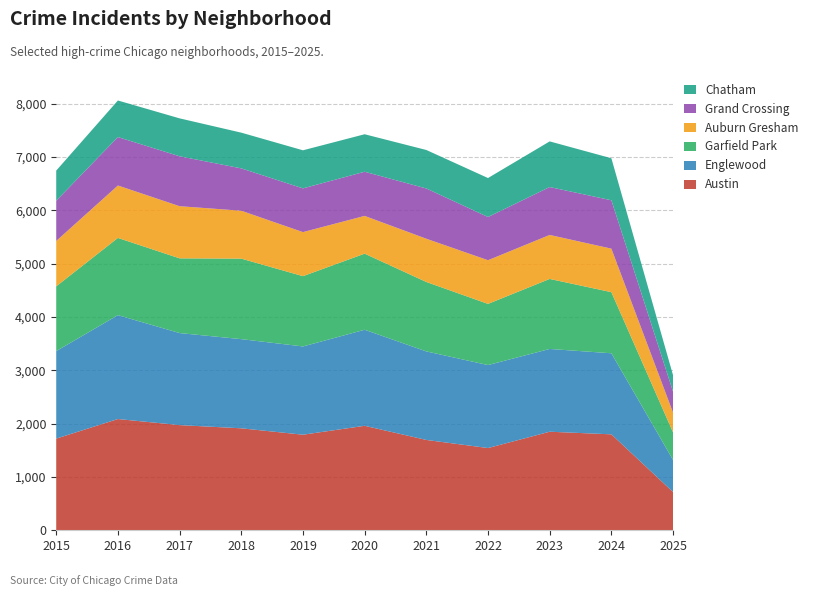

Reading left to right, what are all the values shown in this chart?

Austin: 1719	2086	1972	1912	1792	1959	1694	1542	1848	1799	717
Englewood: 1641	1948	1726	1672	1655	1801	1660	1556	1552	1520	601
Garfield Park: 1214	1448	1401	1510	1318	1427	1302	1147	1313	1146	518
Auburn Gresham: 851	983	978	898	826	708	811	819	825	816	370
Grand Crossing: 754	908	936	794	820	828	942	810	898	907	393
Chatham: 565	686	711	670	714	703	722	731	856	788	308